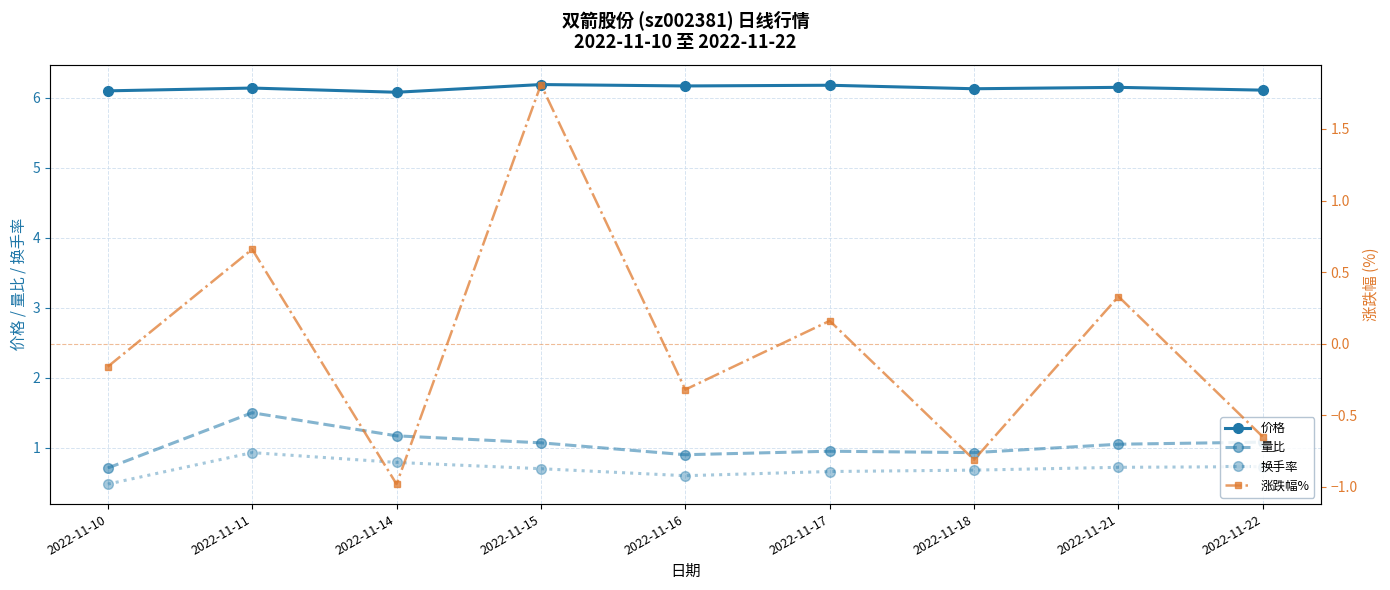

Which series has the widest spread of values?

涨跌幅%